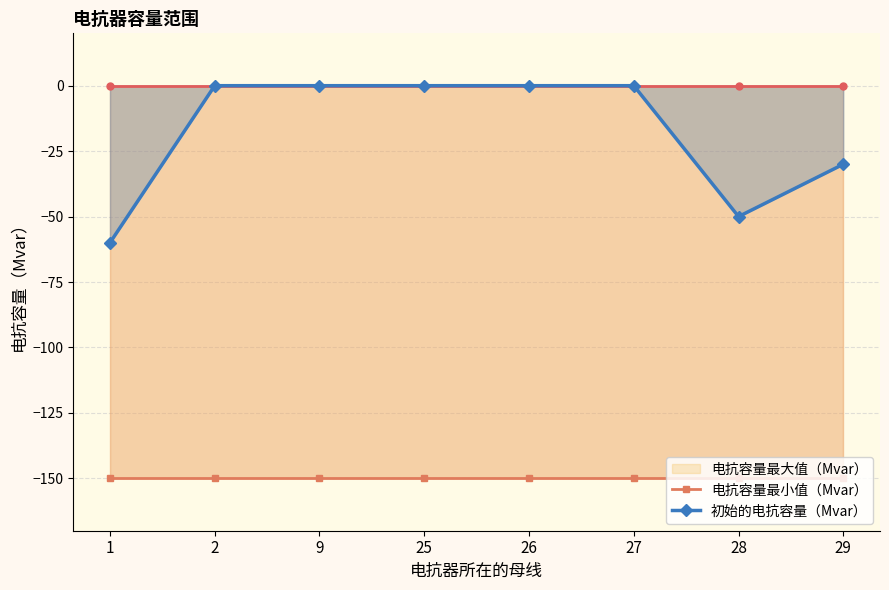

Which series has the largest total across all categories?

电抗容量最大值（Mvar）